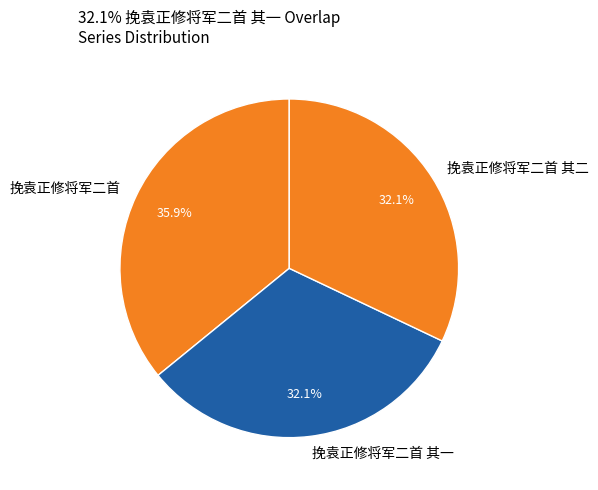

Which slice is the largest?

挽袁正修将军二首